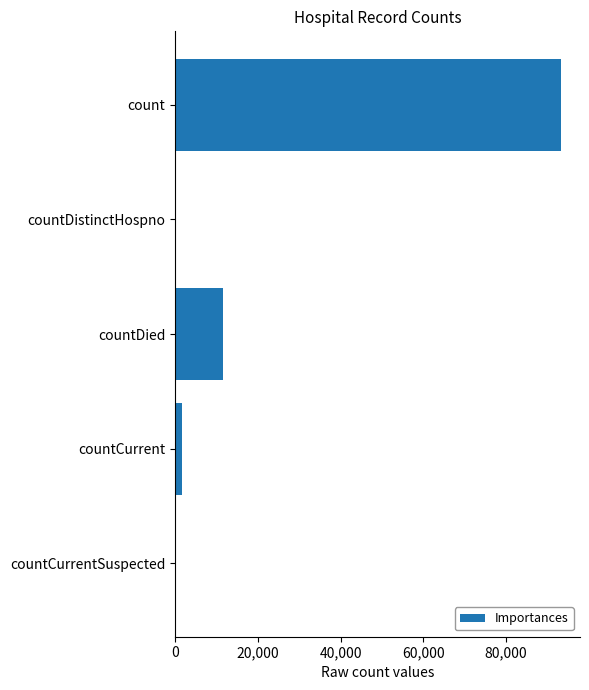

The value at countCurrentSuspected is 0. True or false?

True